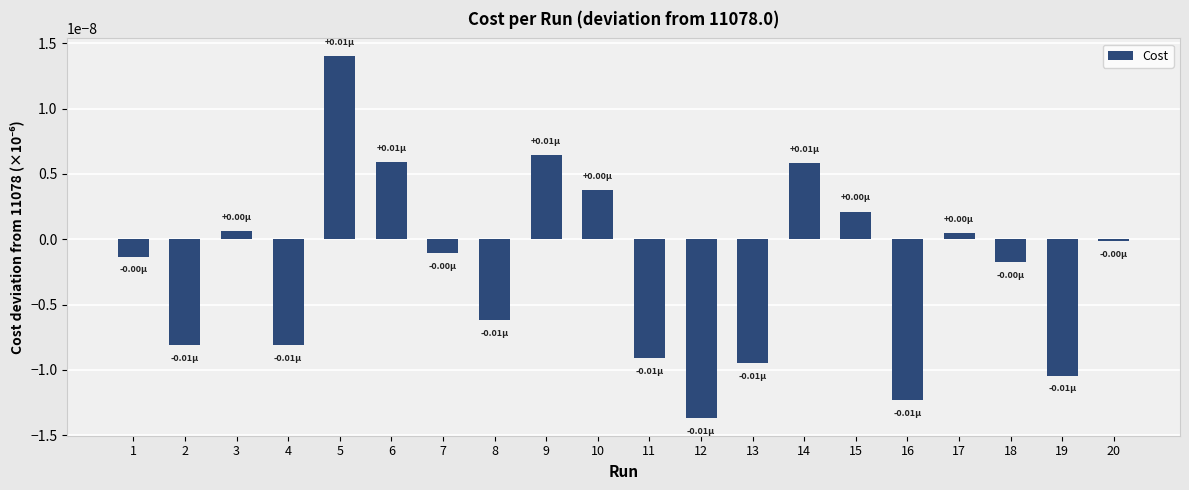

Between 10 and 8, which is larger?

10